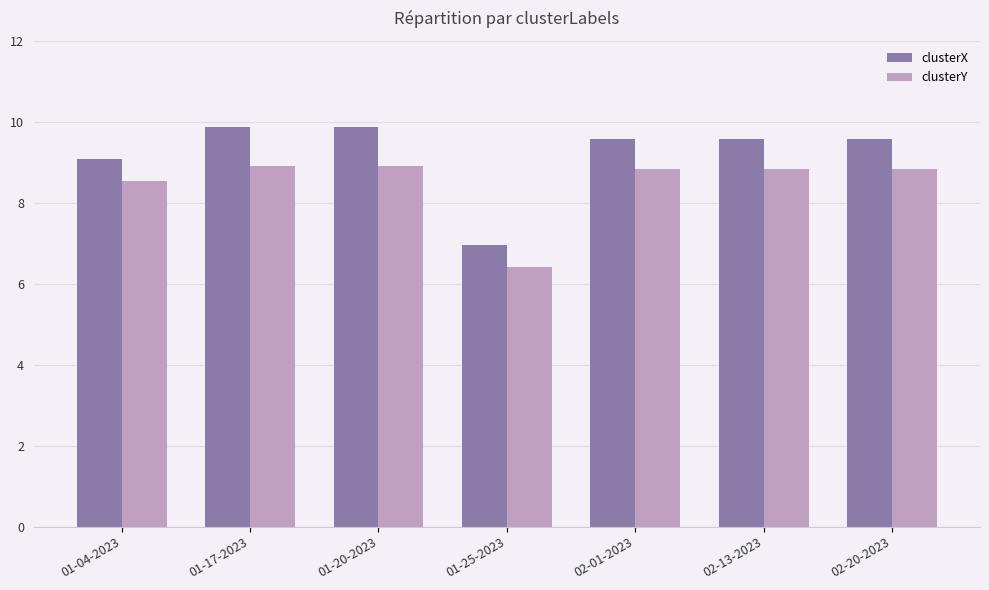

What is the total value across all series at 02-13-2023?

18.4